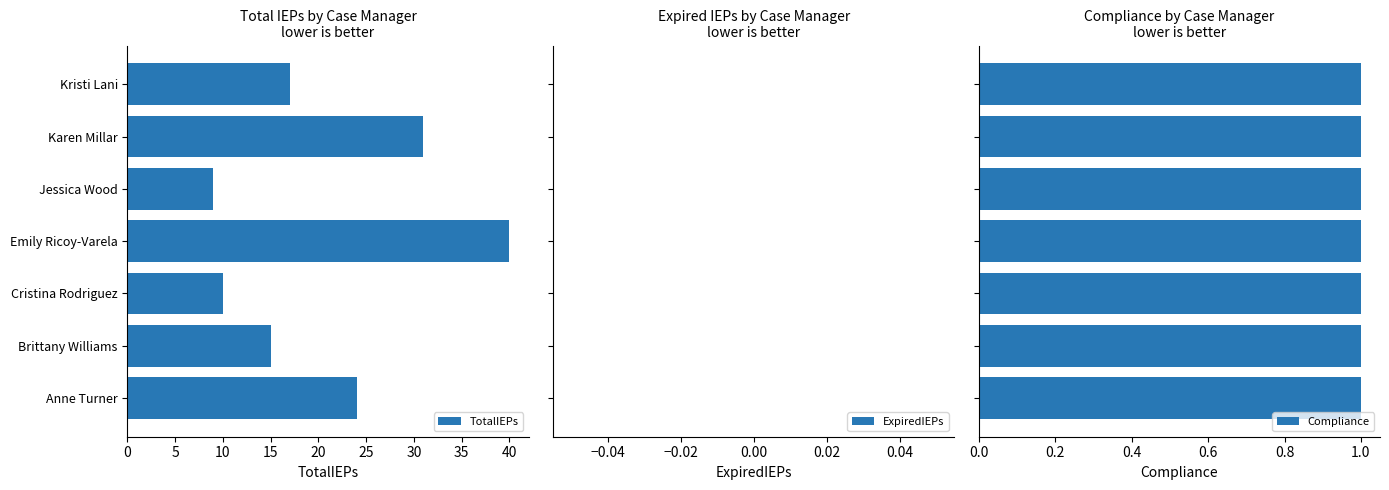

At which label does TotalIEPs reach its peak?

Emily Ricoy-Varela